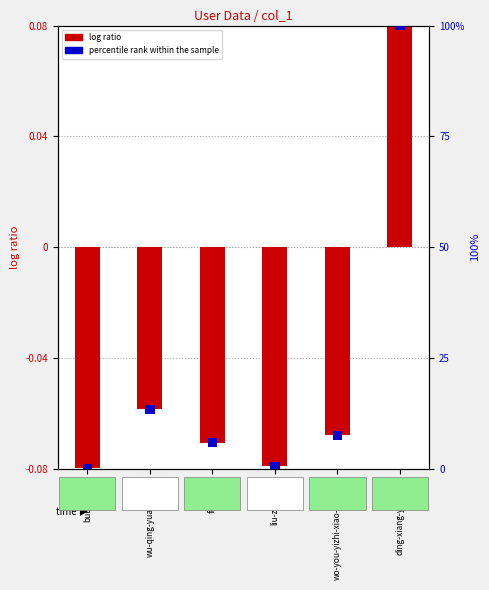

What is the label of the 6th bar from the left?

ding-xiang-yi-sheng